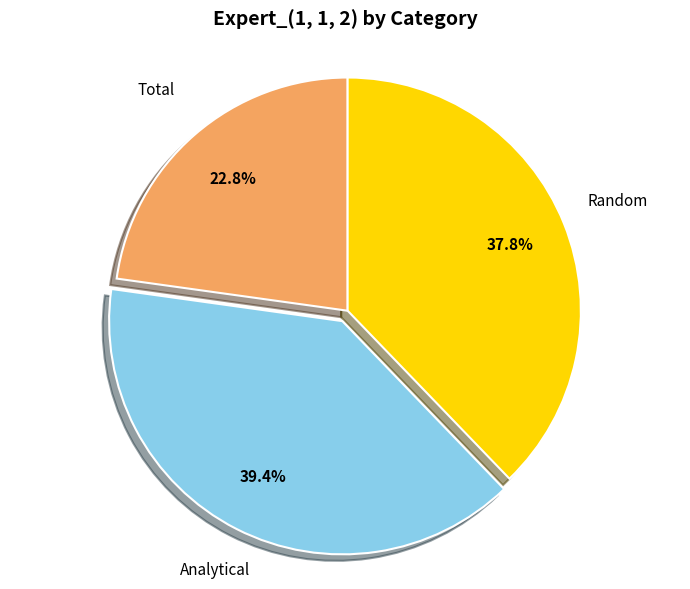

How many slices are in this pie chart?

3